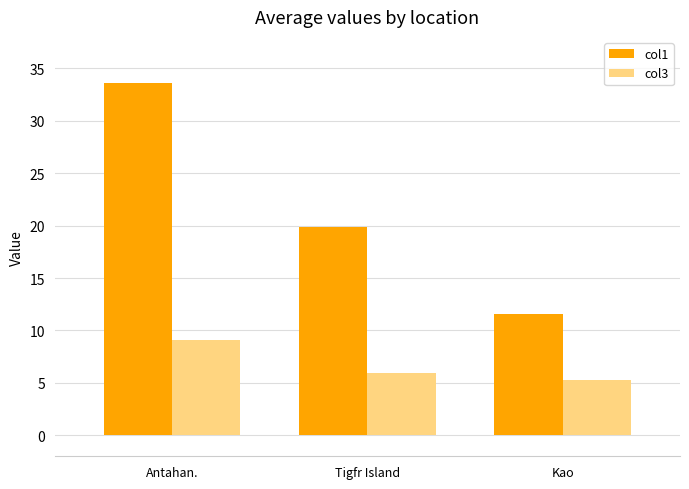

List the series in order of their peak value, highest first.

col1, col3